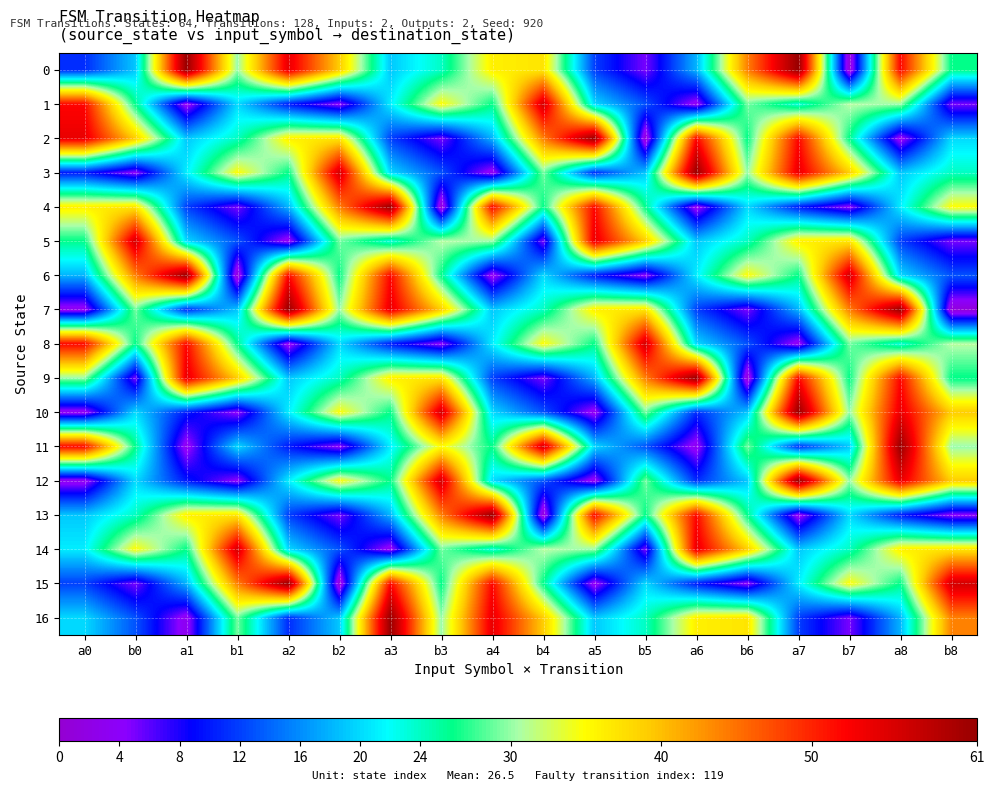

At b4, list the series in order from smallest to largest.

13, 5, 9, 10, 12, 6, 7, 4, 15, 3, 14, 8, 0, 16, 2, 1, 11